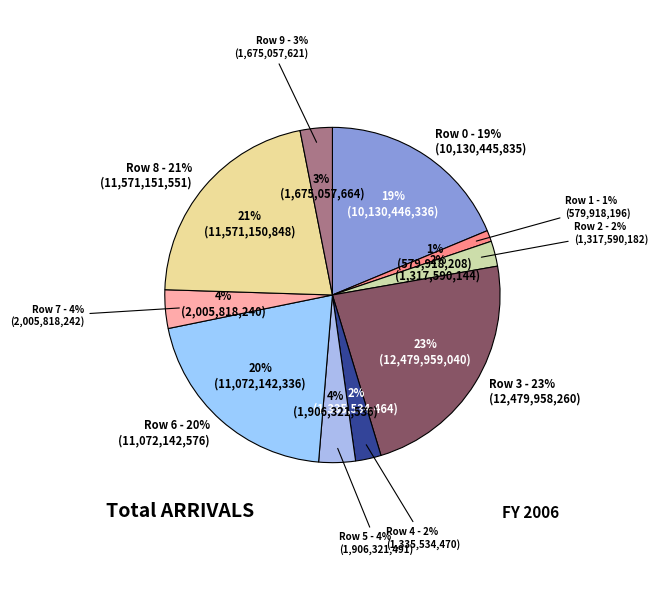

What is the smallest slice in the pie chart?

Row 1